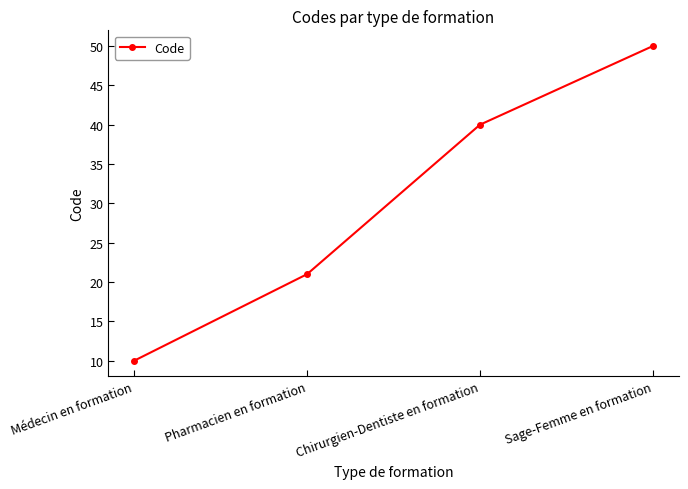

At which label is the value closest to 30?

Pharmacien en formation